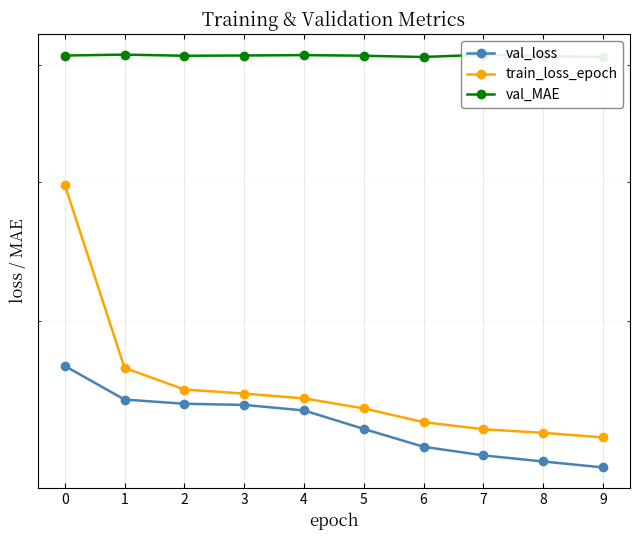

Which series has the largest range (max minus min)?

train_loss_epoch